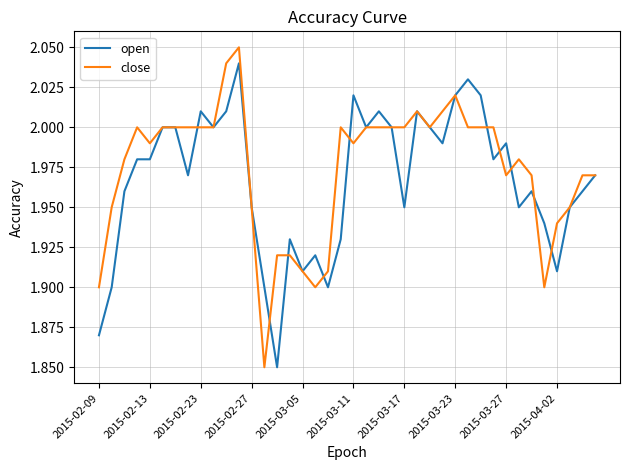

Rank the series by their maximum value, from lowest to highest.

open, close